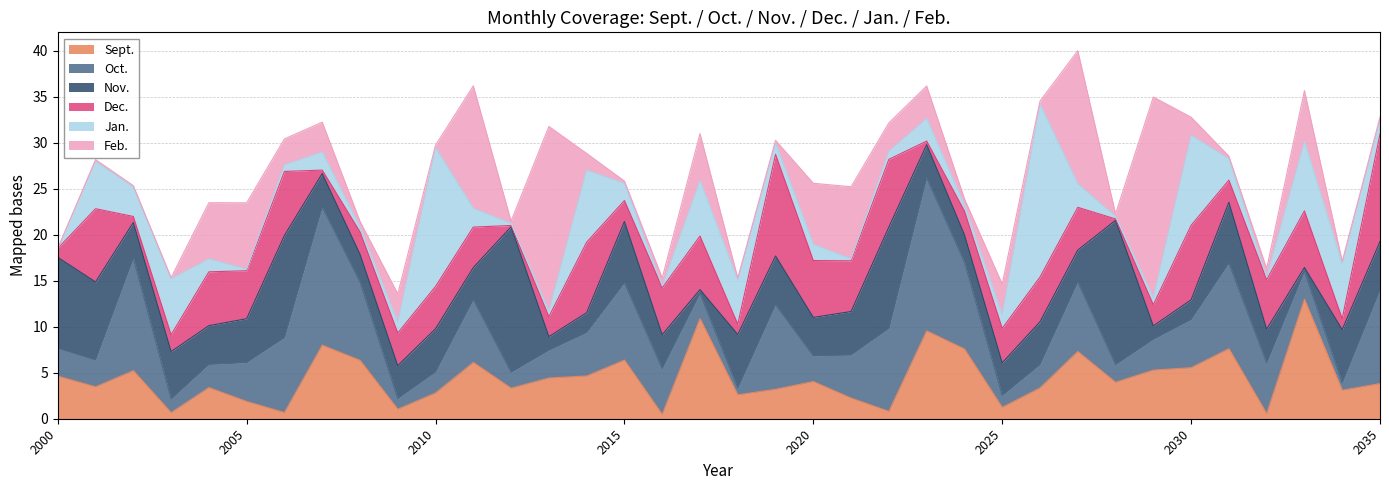

Which series has the widest spread of values?

Feb.